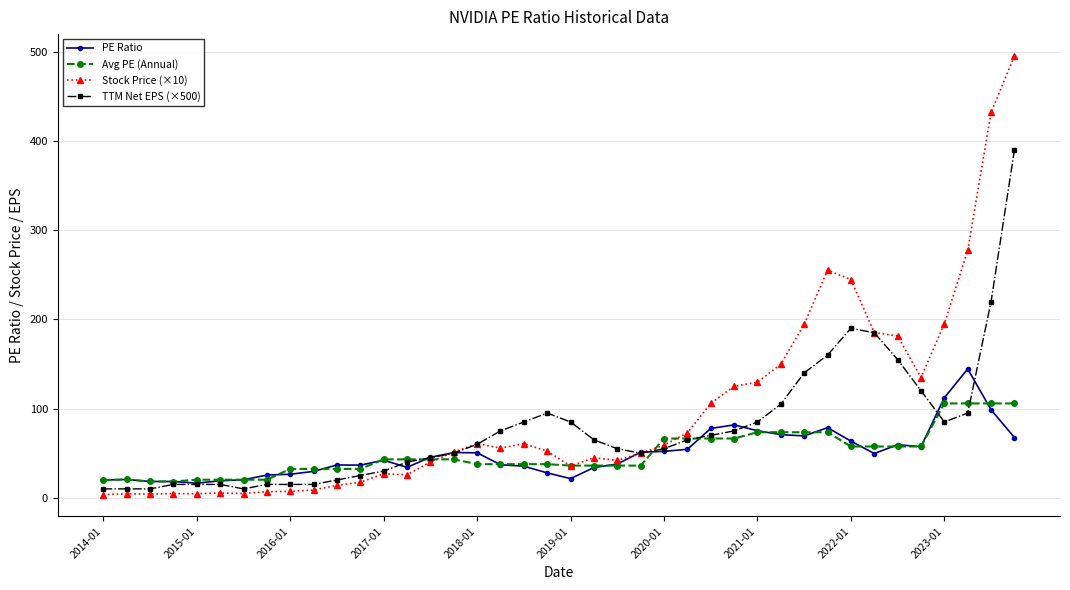

Which series has the largest range (max minus min)?

Stock Price (×10)